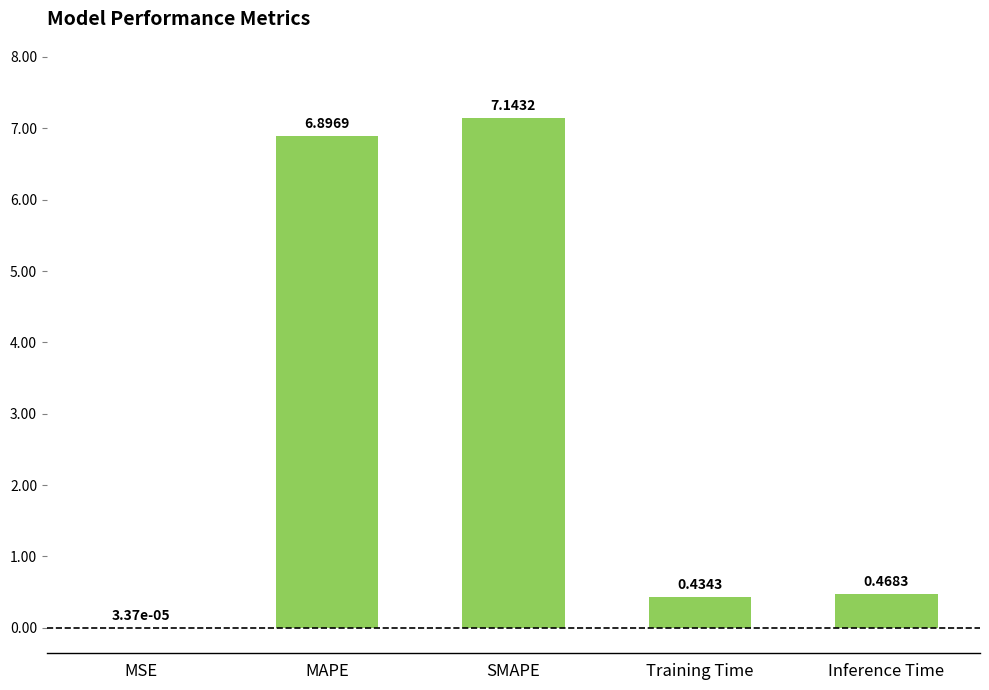

At which label is the value closest to 3?

Inference Time